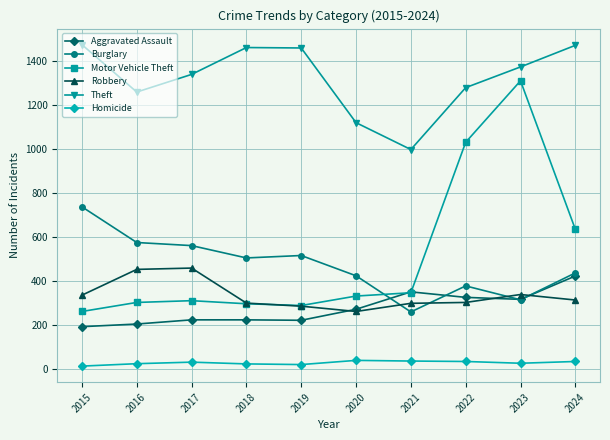

At which category is the sum across all series the highest?

2023